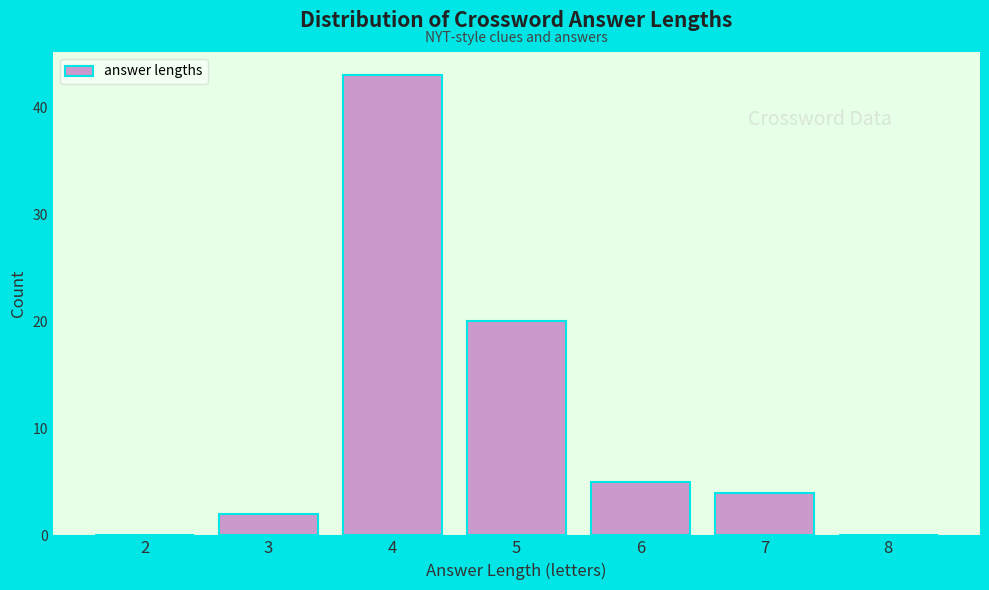

Reading left to right, what are all the values shown in this chart?

2=0	3=2	4=43	5=20	6=5	7=4	8=0